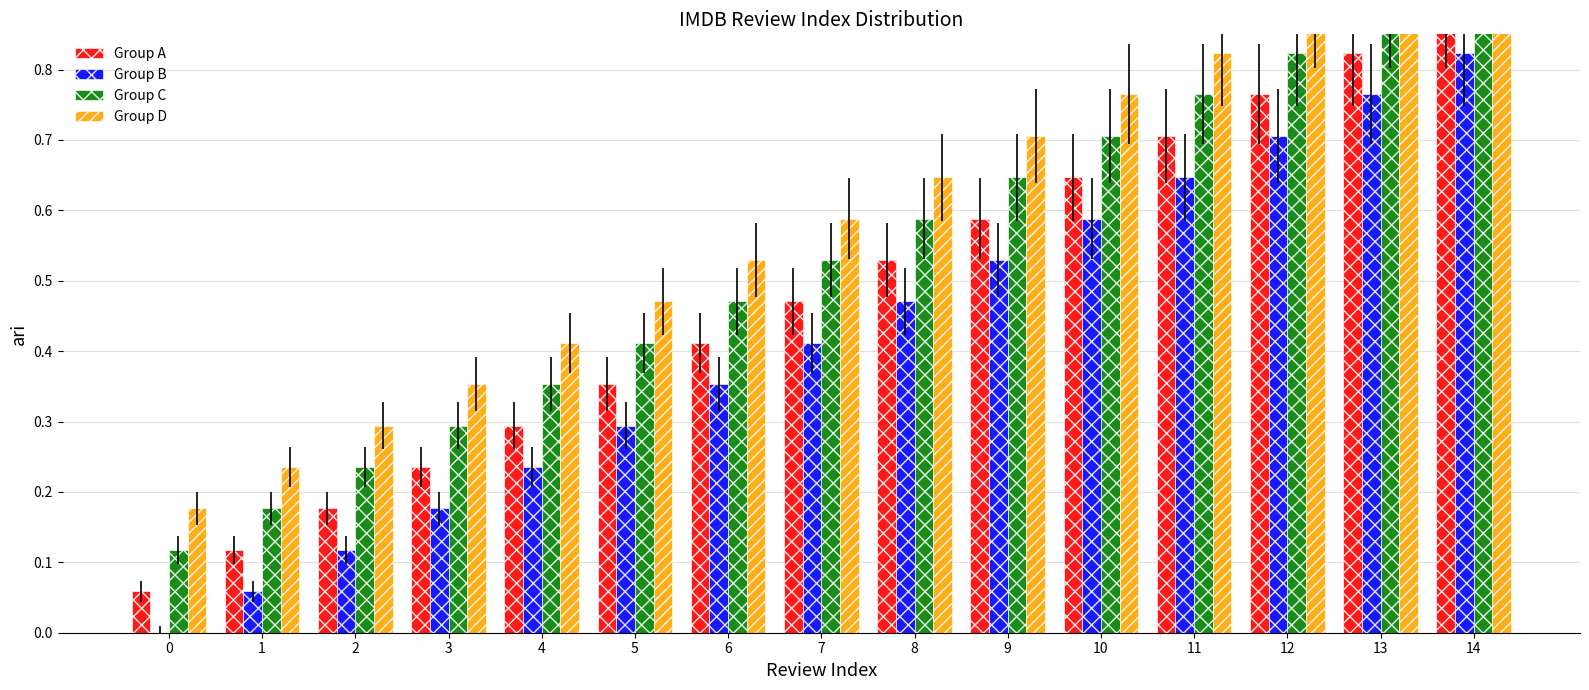

Which series changed the most between 1 and 4?

Group A